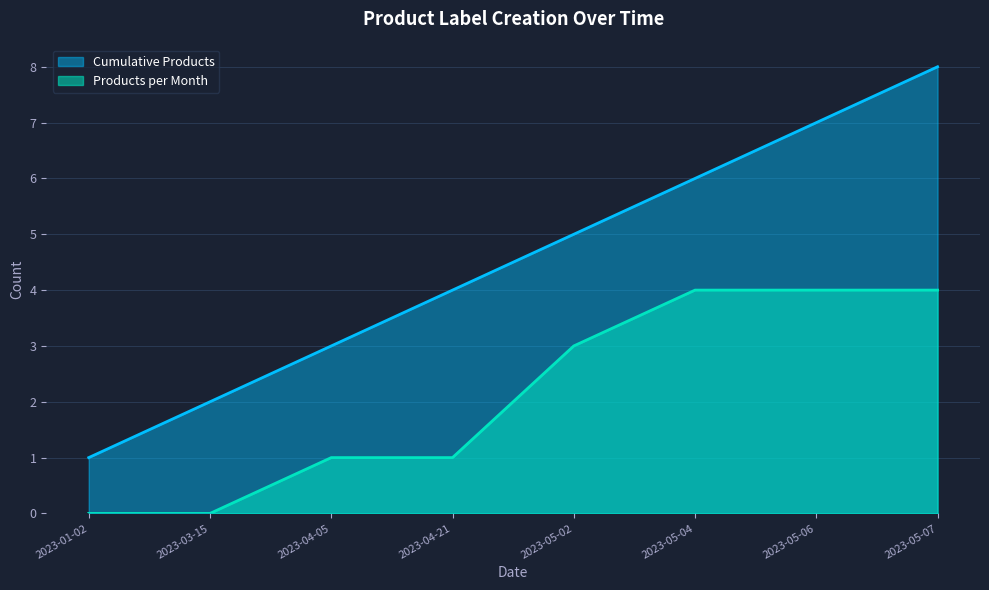

What is the difference between the highest and lowest values at 2023-04-05?

2